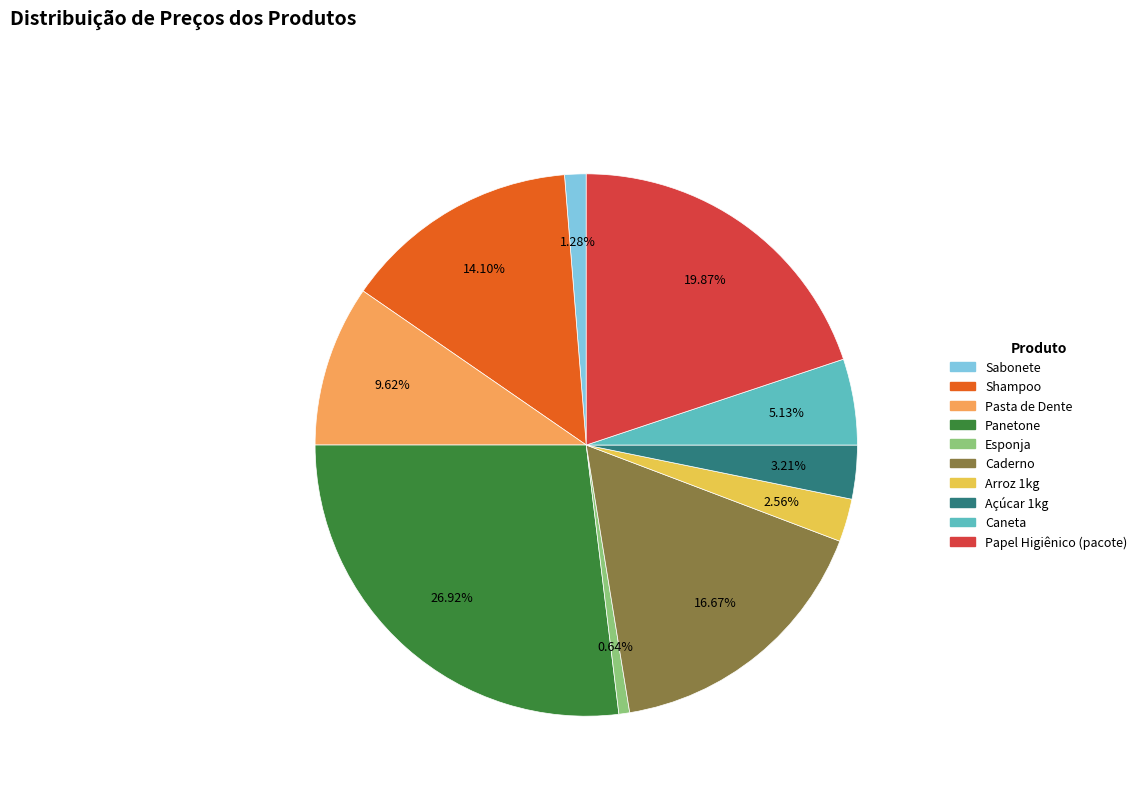

Count the number of slices in the pie.

10